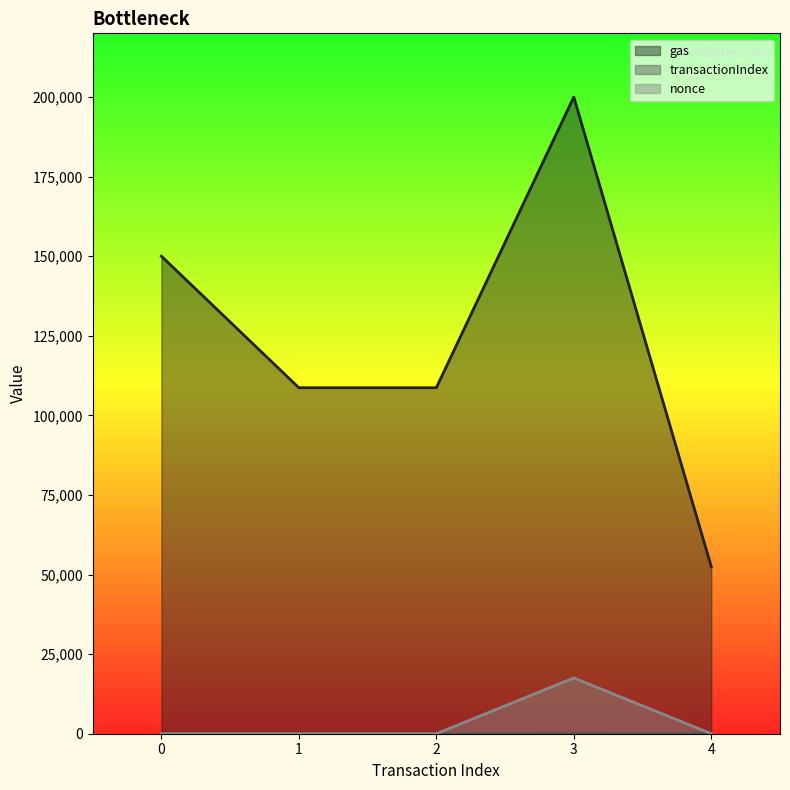

Reading left to right, transcribe all the data shown in this chart.

gas: 150004	108678	108678	200000	52472
transactionIndex: 63	23	23	97	22
nonce: 1	4	4	17524	6